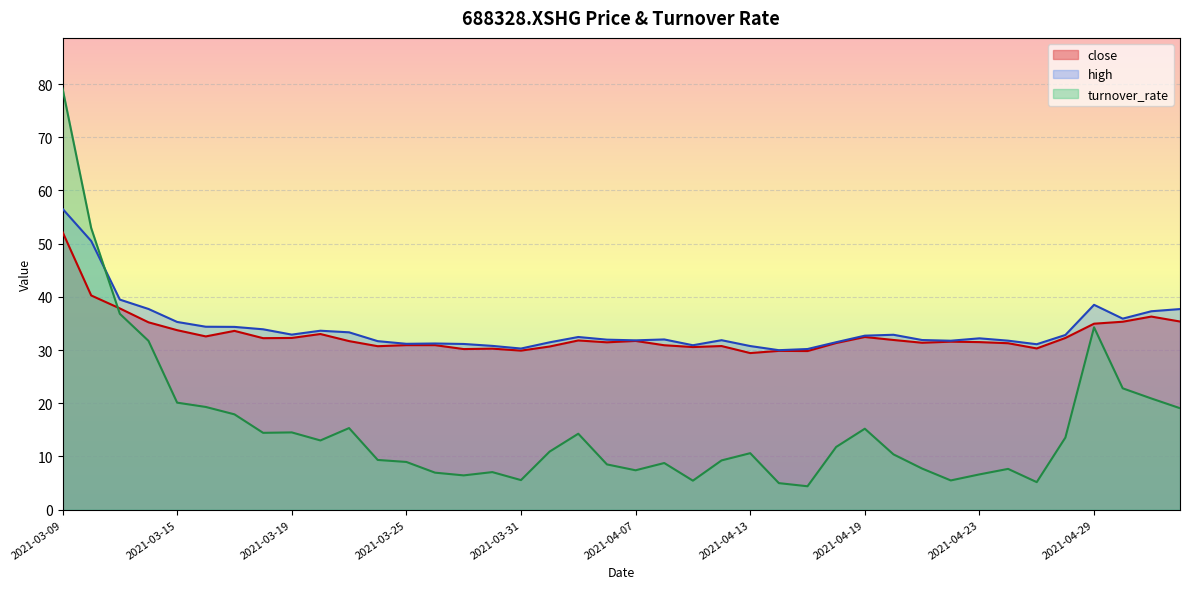

How many data points in high are above 32?

20